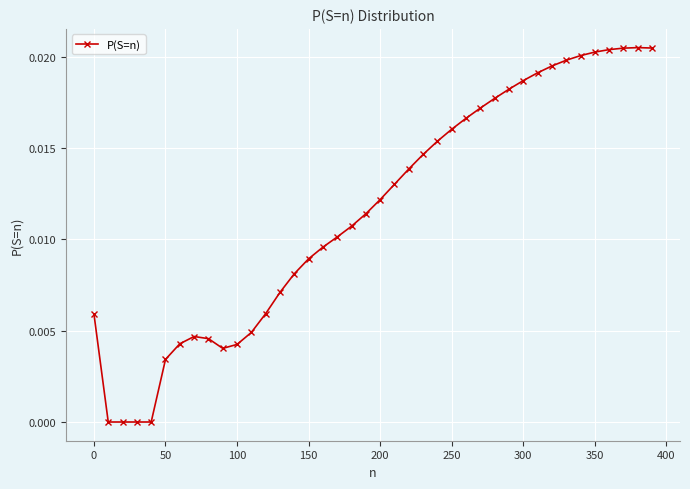

What is the sum of all values?

0.5